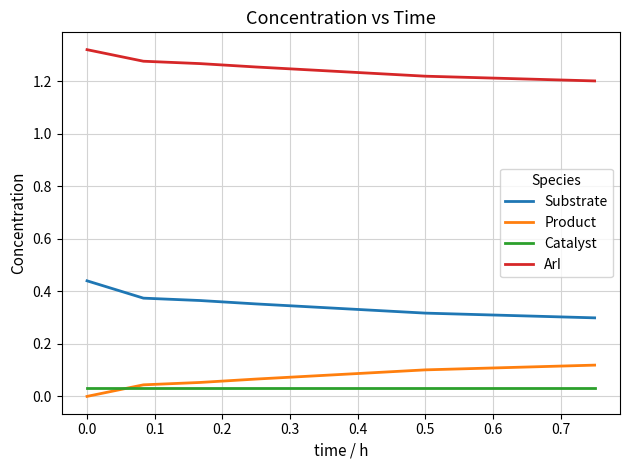

True or false: ArI and Substrate cross at least once.

False